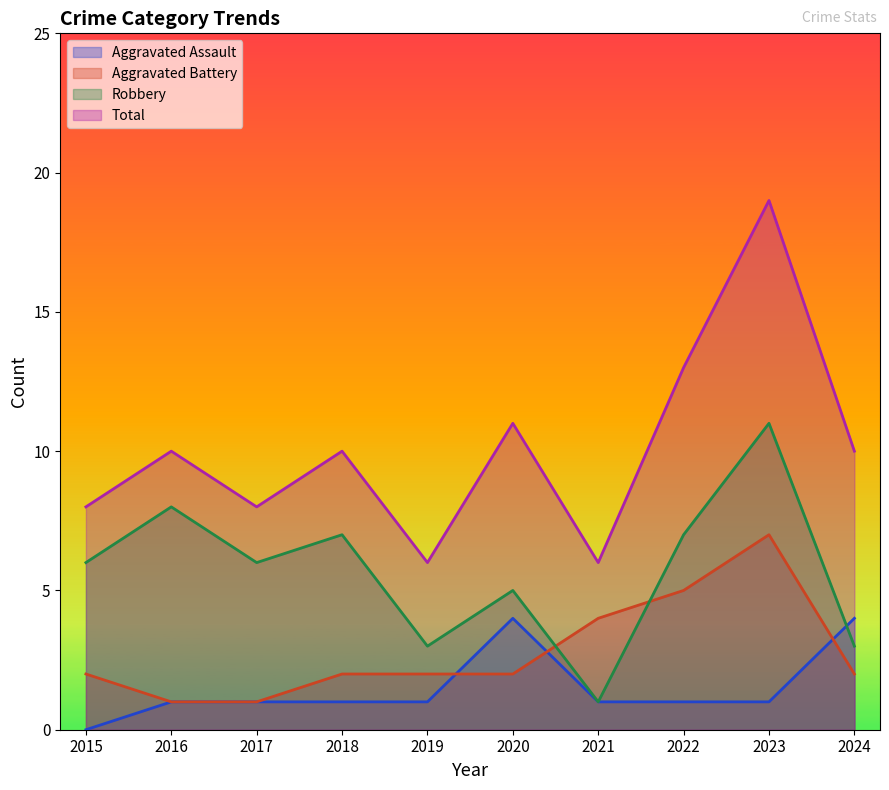

What is the difference between the highest and lowest values at 2015?

8